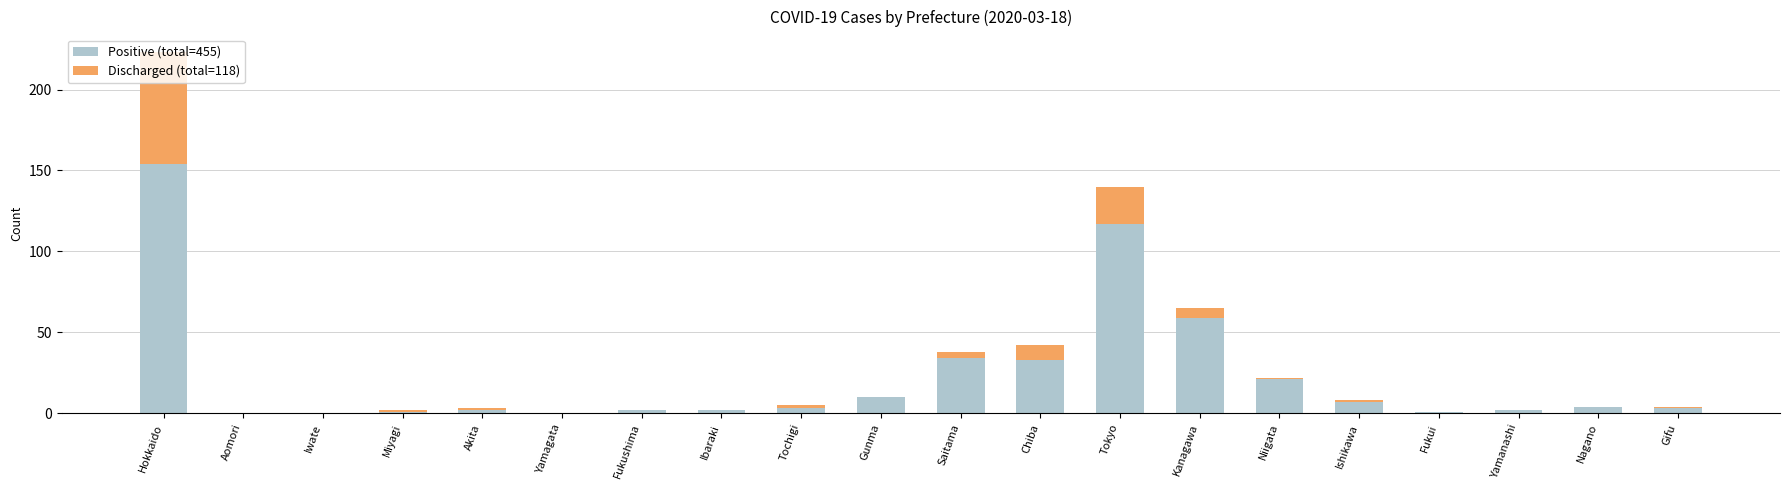

At which category is the sum across all series the highest?

Hokkaido